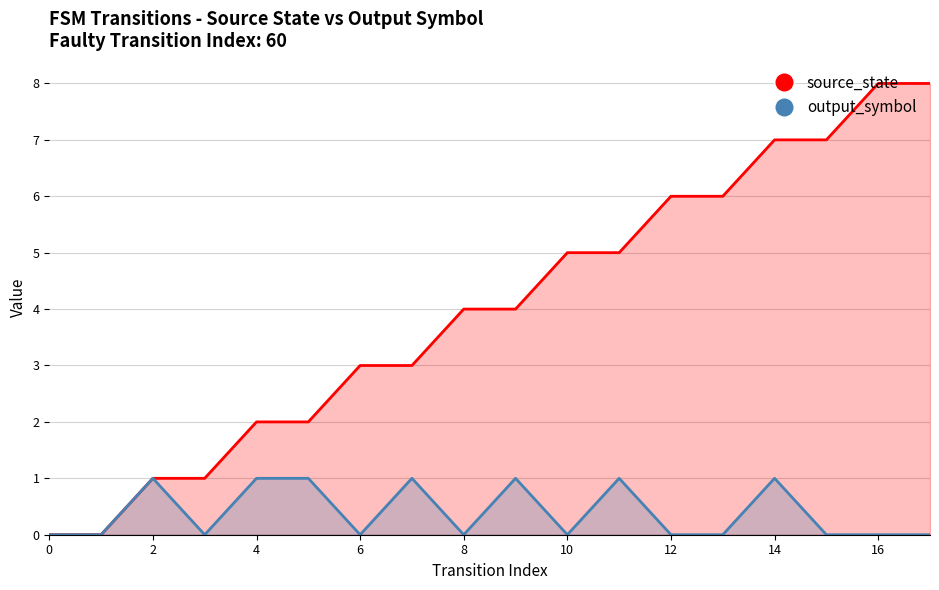

Is the value of source_state at 14 greater than the value of output_symbol at 10?

Yes